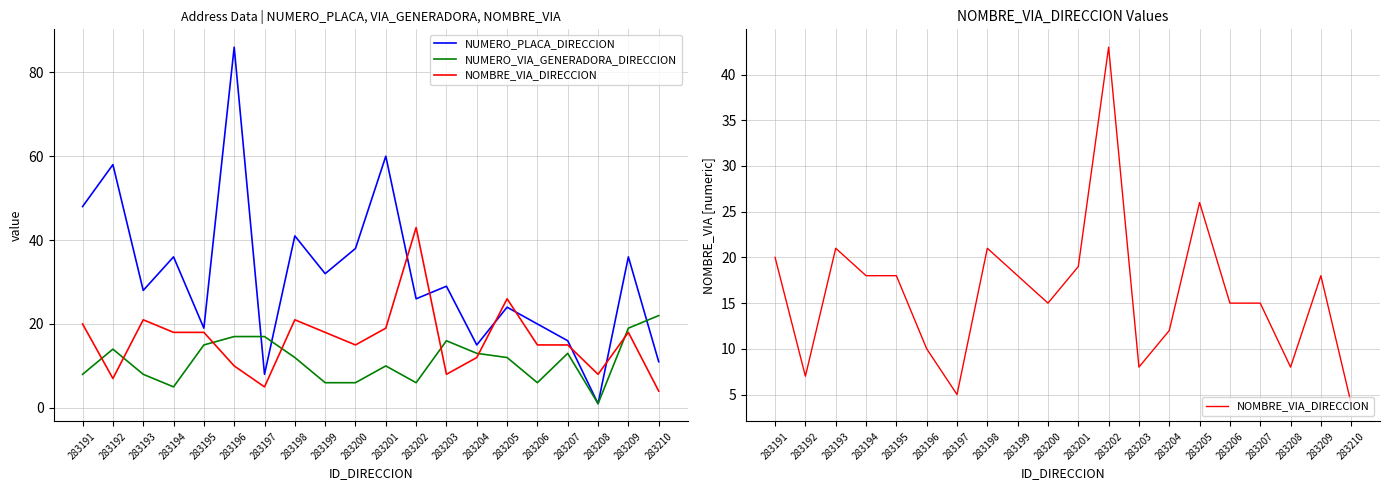

What is the value of the NUMERO_PLACA_DIRECCION point at the 3rd from the left?

28